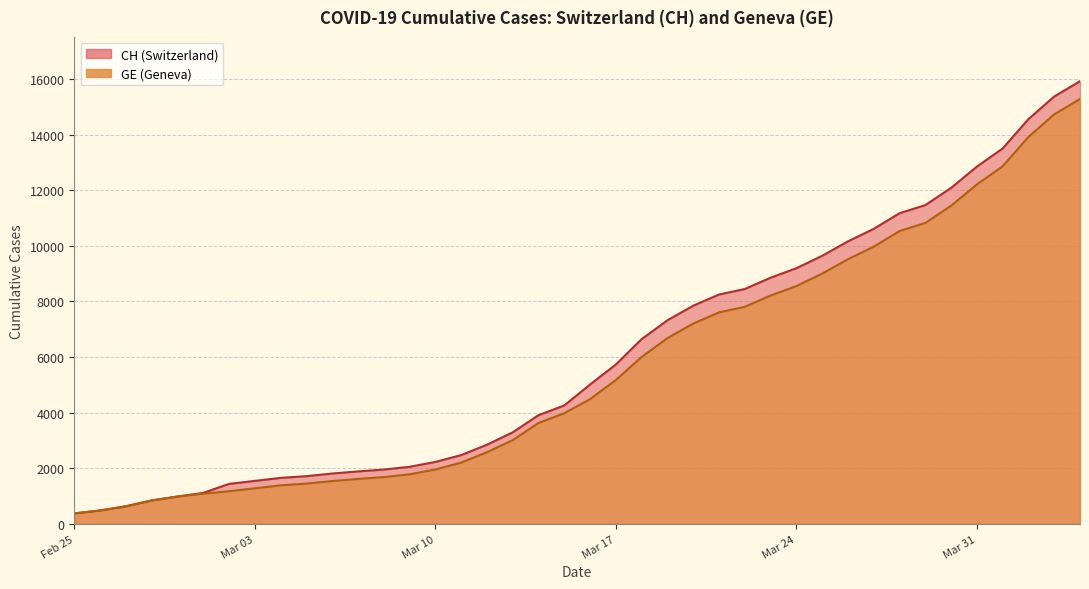

Which series has the widest spread of values?

CH